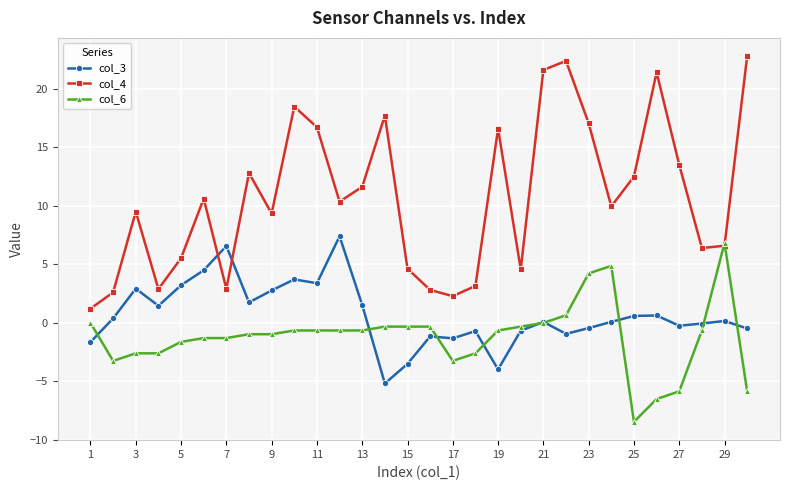

How many series are shown in this chart?

3